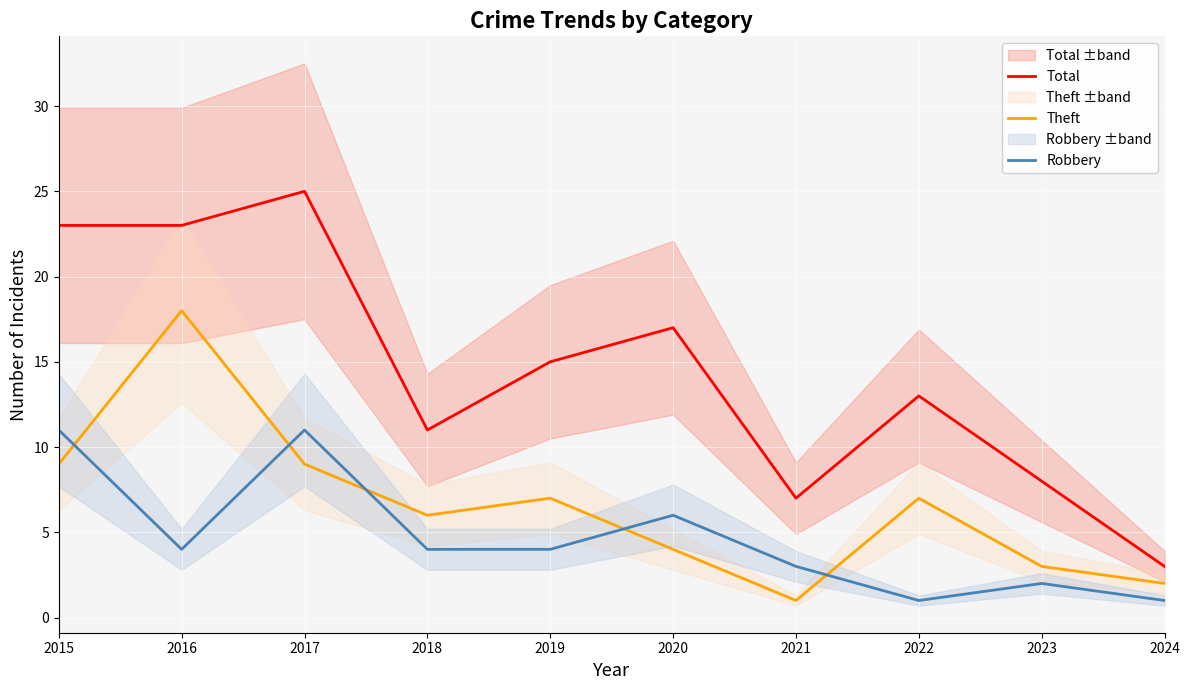

What is the difference between the Total values at 2019 and 2024?

12